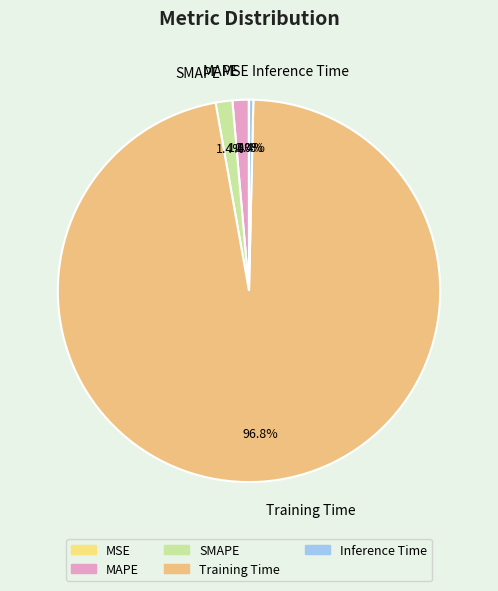

To the nearest percent, what portion does Training Time represent?

97%